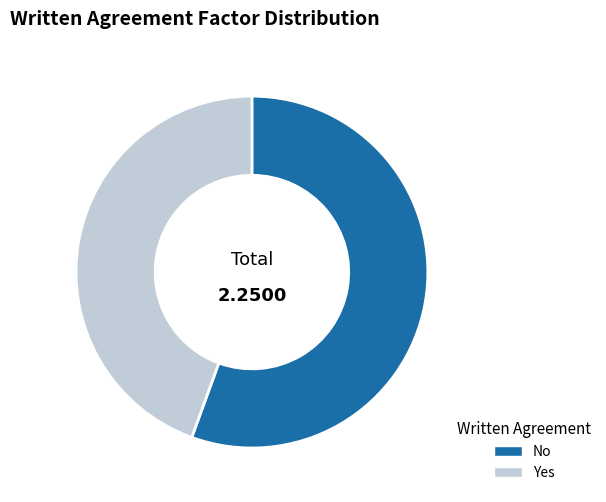

Is it true that No is 56% of the pie?

True